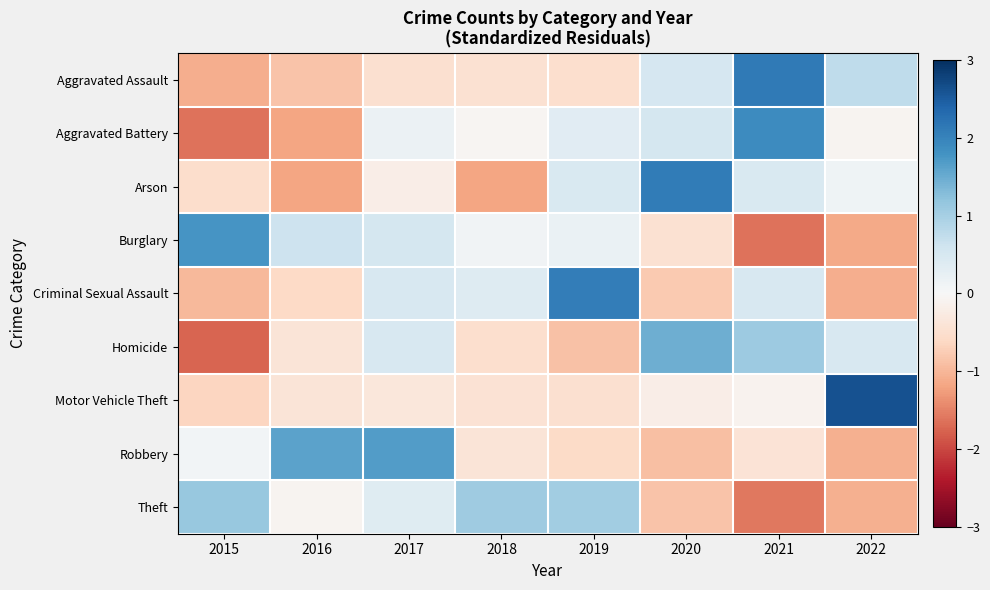

Reading left to right, transcribe all the data shown in this chart.

Aggravated Assault: 2015=-1.1	2016=-0.9	2017=-0.5	2018=-0.5	2019=-0.5	2020=0.5	2021=2.1	2022=0.8
Aggravated Battery: 2015=-1.6	2016=-1.2	2017=0.2	2018=-0.1	2019=0.3	2020=0.5	2021=1.9	2022=-0.1
Arson: 2015=-0.5	2016=-1.2	2017=-0.2	2018=-1.2	2019=0.5	2020=2.1	2021=0.5	2022=0.1
Burglary: 2015=1.8	2016=0.6	2017=0.5	2018=0.1	2019=0.2	2020=-0.5	2021=-1.6	2022=-1.1
Criminal Sexual Assault: 2015=-1.0	2016=-0.6	2017=0.5	2018=0.4	2019=2.1	2020=-0.8	2021=0.5	2022=-1.1
Homicide: 2015=-1.7	2016=-0.4	2017=0.5	2018=-0.5	2019=-0.9	2020=1.5	2021=1.1	2022=0.5
Motor Vehicle Theft: 2015=-0.7	2016=-0.4	2017=-0.3	2018=-0.4	2019=-0.5	2020=-0.2	2021=-0.1	2022=2.6
Robbery: 2015=0.1	2016=1.6	2017=1.7	2018=-0.4	2019=-0.6	2020=-0.9	2021=-0.4	2022=-1.1
Theft: 2015=1.1	2016=-0.1	2017=0.4	2018=1.1	2019=1.0	2020=-0.9	2021=-1.6	2022=-1.1